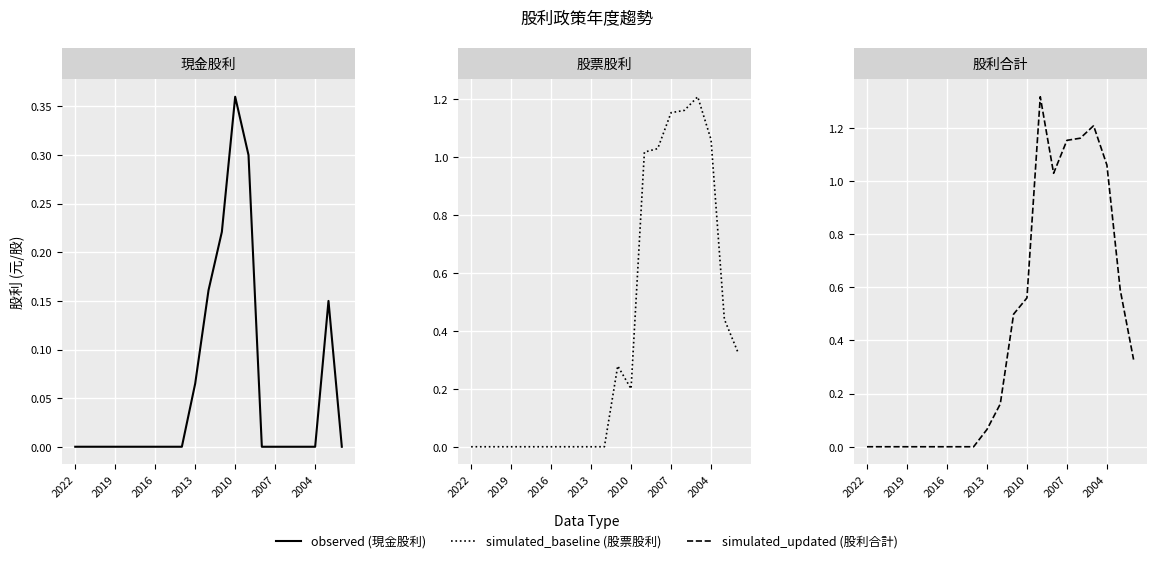

True or false: simulated_baseline (股票股利) has a value of 0.6 at 2010.

False